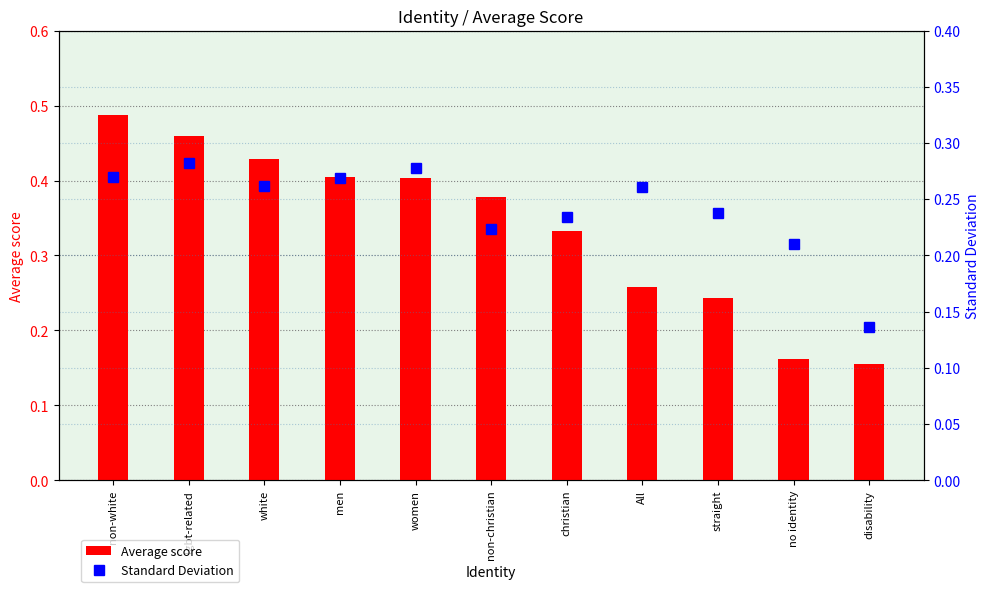

Reading right to left, transcribe all the data shown in this chart.

Average score: disability=0.2	no identity=0.2	straight=0.2	All=0.3	christian=0.3	non-christian=0.4	women=0.4	men=0.4	white=0.4	lgbt-related=0.5	non-white=0.5
Standard Deviation: disability=0.1	no identity=0.2	straight=0.2	All=0.3	christian=0.2	non-christian=0.2	women=0.3	men=0.3	white=0.3	lgbt-related=0.3	non-white=0.3